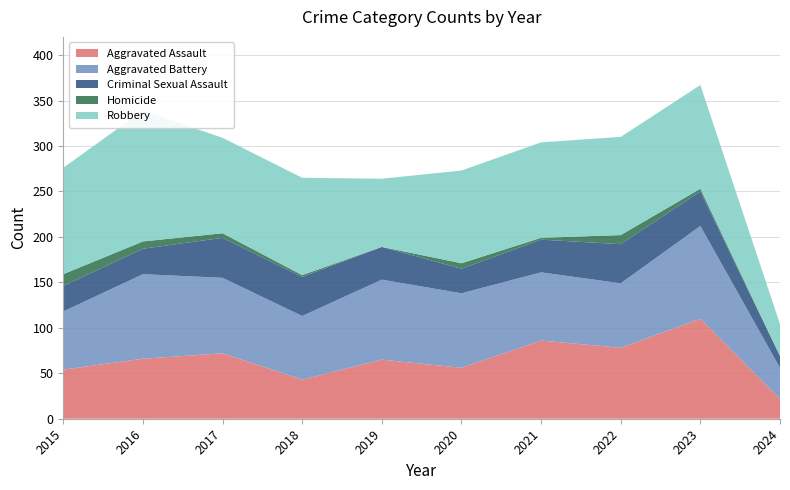

Reading left to right, transcribe all the data shown in this chart.

Aggravated Assault: 54	66	72	43	65	56	86	78	110	22
Aggravated Battery: 64	93	83	70	88	82	75	71	102	34
Criminal Sexual Assault: 28	28	44	43	36	27	36	43	38	13
Homicide: 13	8	5	2	0	6	2	10	3	0
Robbery: 117	144	105	107	75	102	105	108	114	35